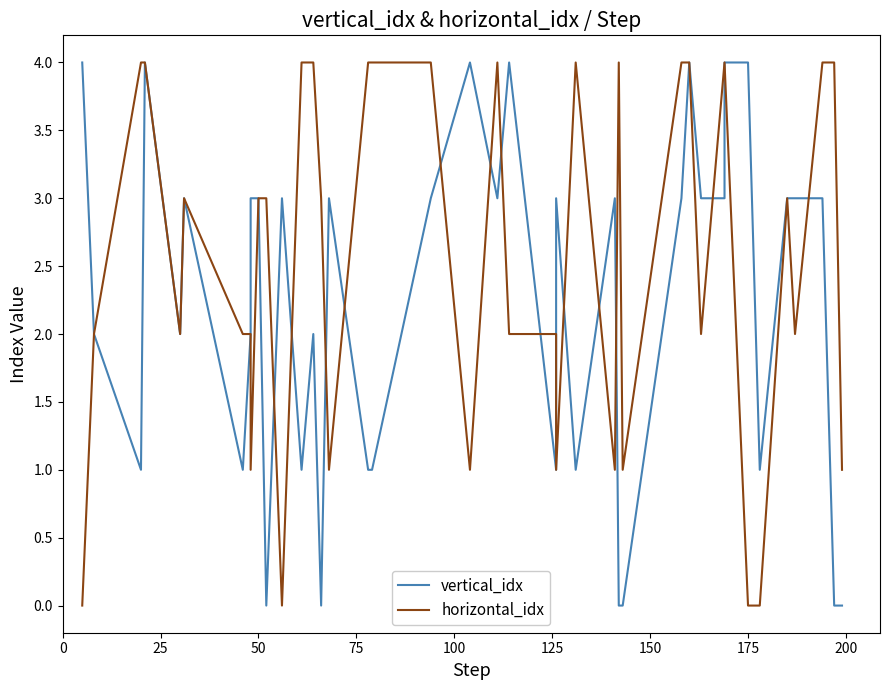

Which series ends up on top after the final intersection of vertical_idx and horizontal_idx?

horizontal_idx